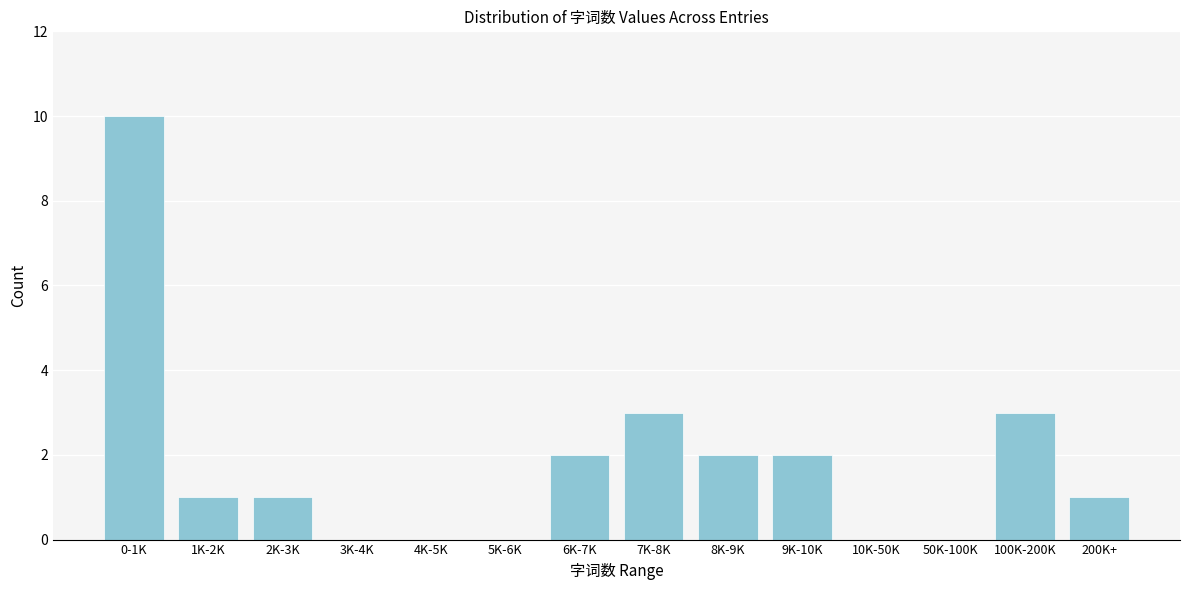

Reading left to right, transcribe all the data shown in this chart.

0-1K=10	1K-2K=1	2K-3K=1	3K-4K=0	4K-5K=0	5K-6K=0	6K-7K=2	7K-8K=3	8K-9K=2	9K-10K=2	10K-50K=0	50K-100K=0	100K-200K=3	200K+=1